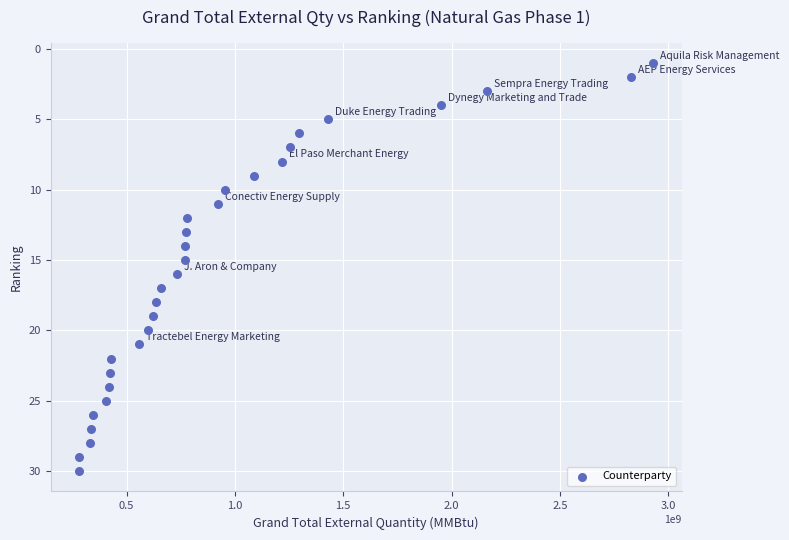

What is the range of Y values (max minus min)?

29